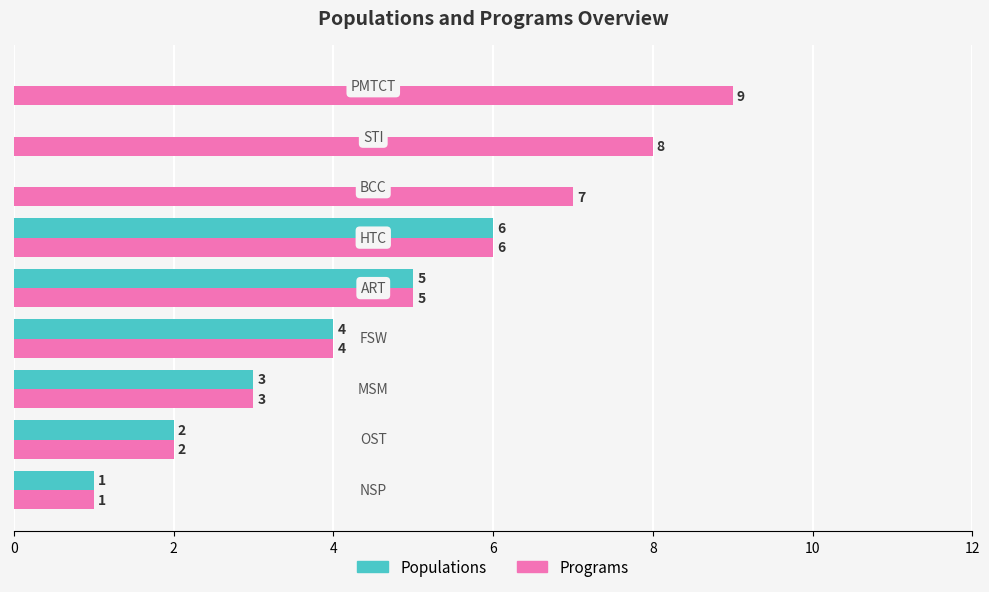

What is the maximum value for Programs?

9